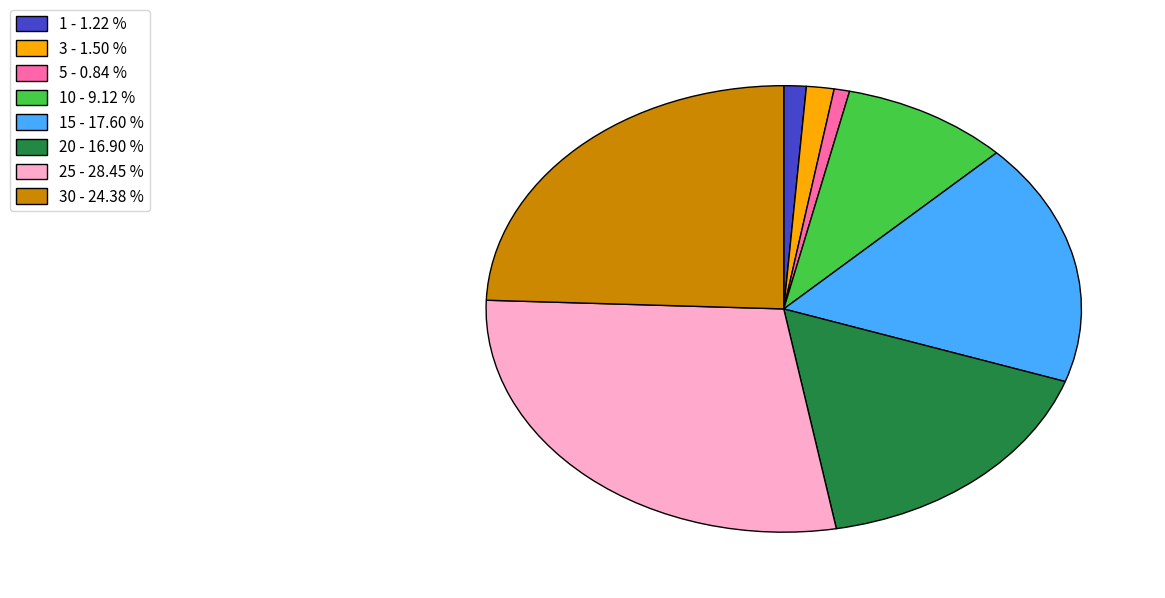

What is the largest slice in the pie chart?

25 - 28.45 %